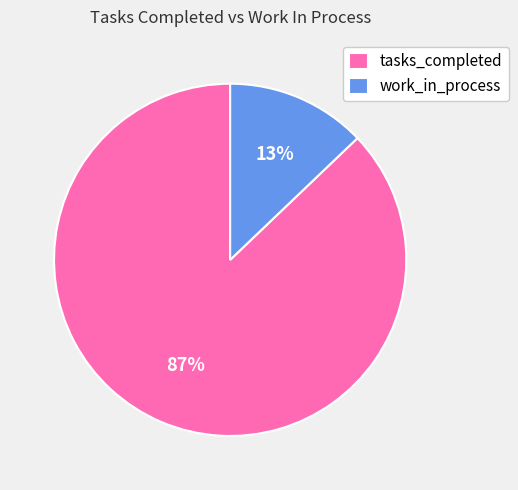

Approximately how many times larger is the value at work_in_process compared to tasks_completed?

0.1